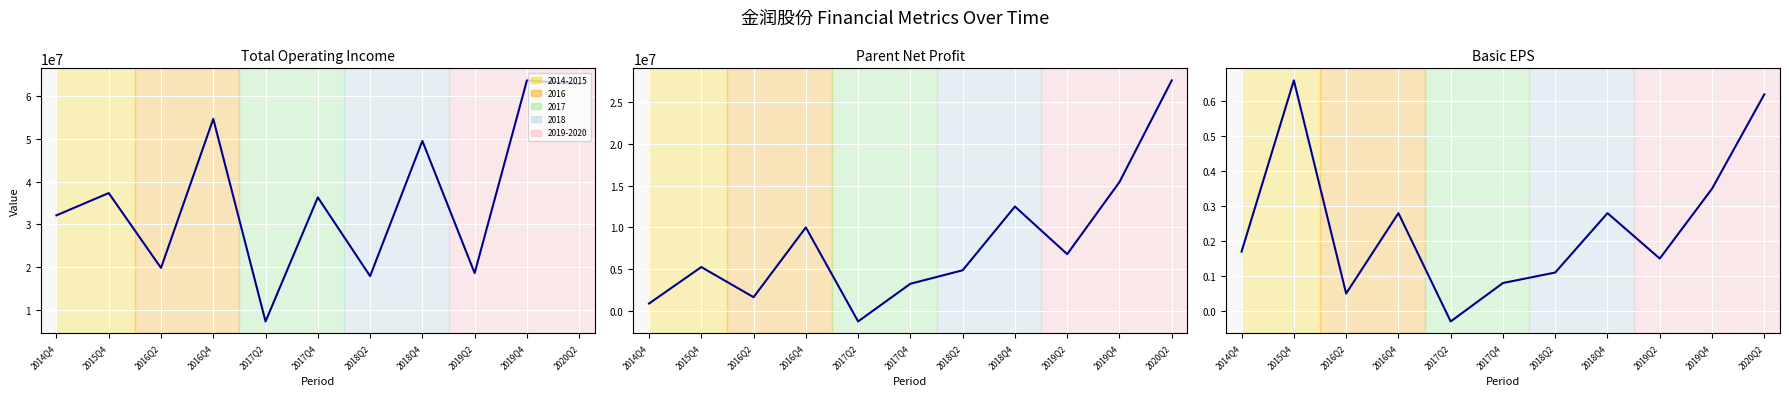

How many interior local peaks does the PARENT_NETPROFIT series have?

3